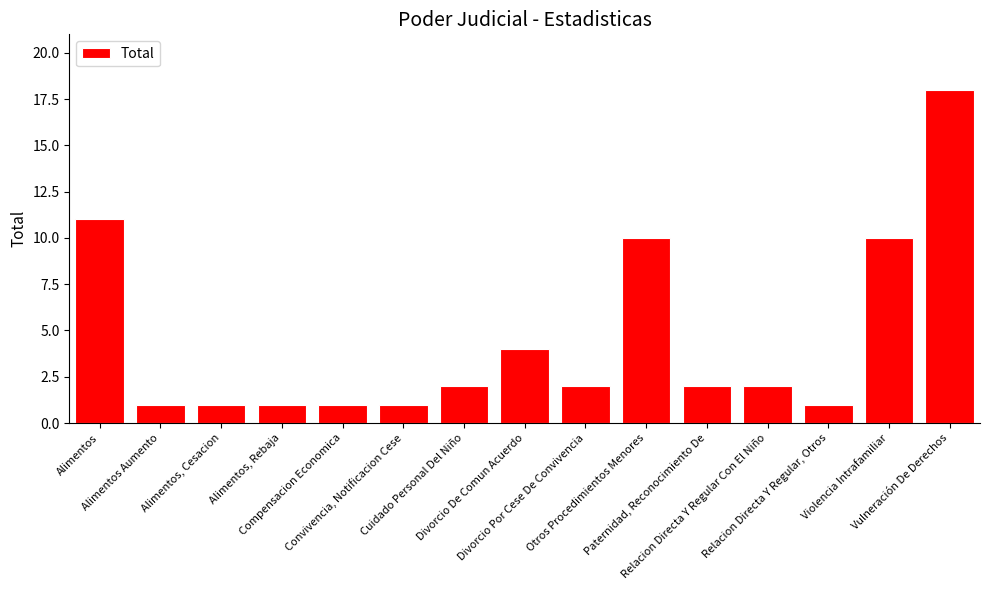

What is the difference between the maximum and minimum values?

17